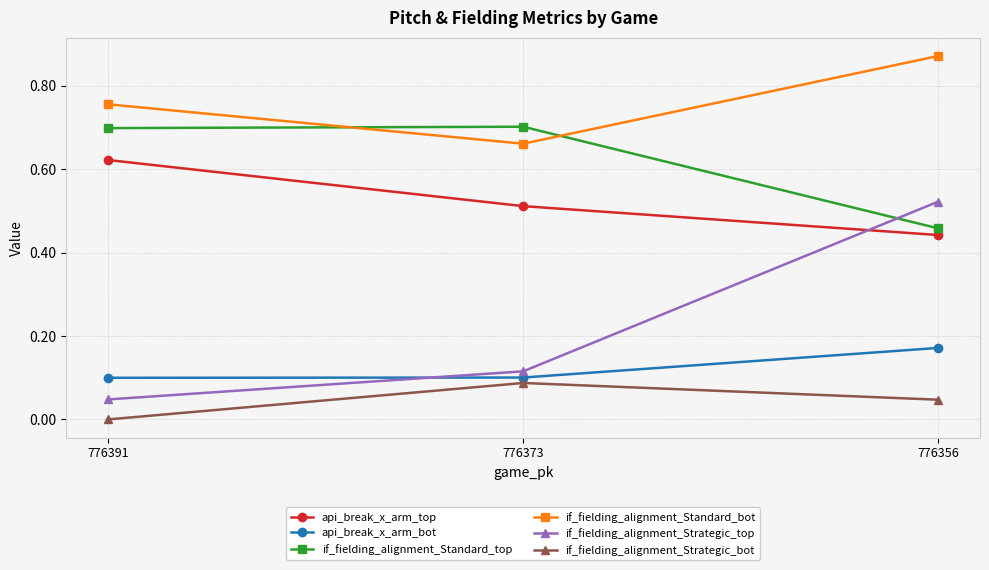

What are all the series names shown in the legend?

api_break_x_arm_top, api_break_x_arm_bot, if_fielding_alignment_Standard_top, if_fielding_alignment_Standard_bot, if_fielding_alignment_Strategic_top, if_fielding_alignment_Strategic_bot